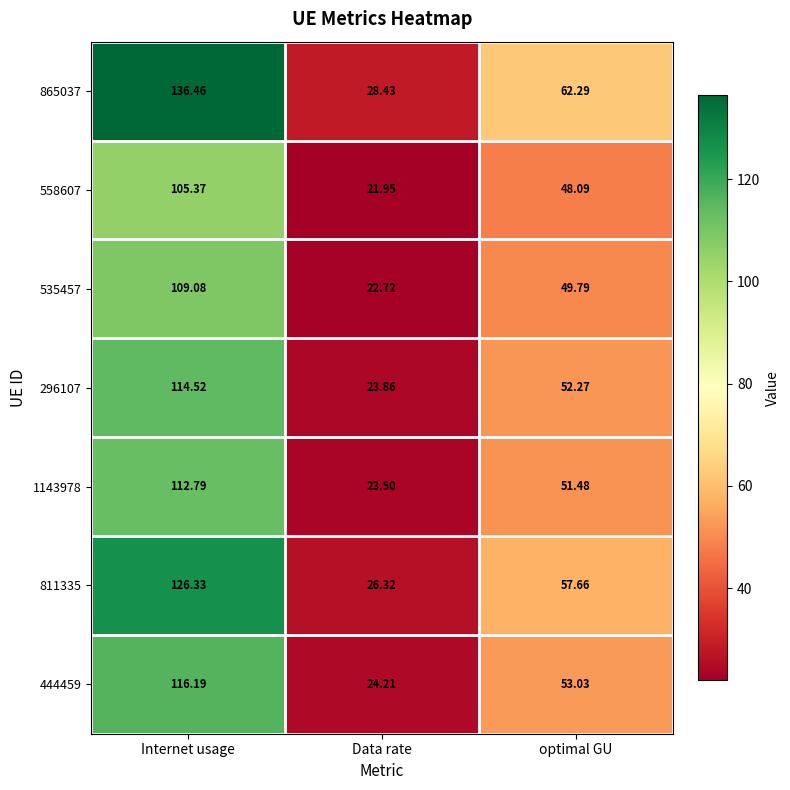

At which label does 811335 first exceed 57?

Internet usage